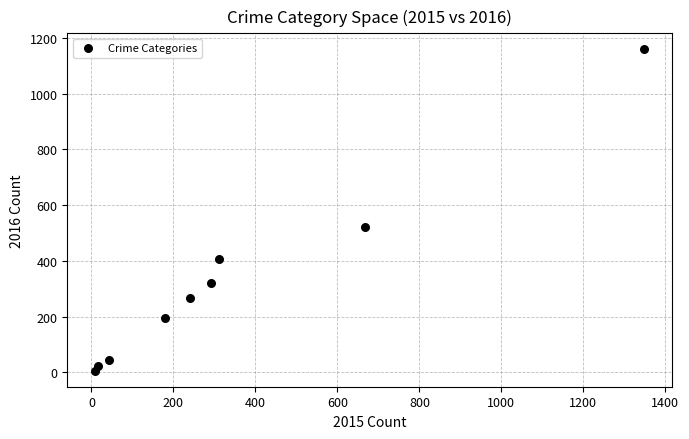

What Y value in the scatter plot is closest to 582?

523